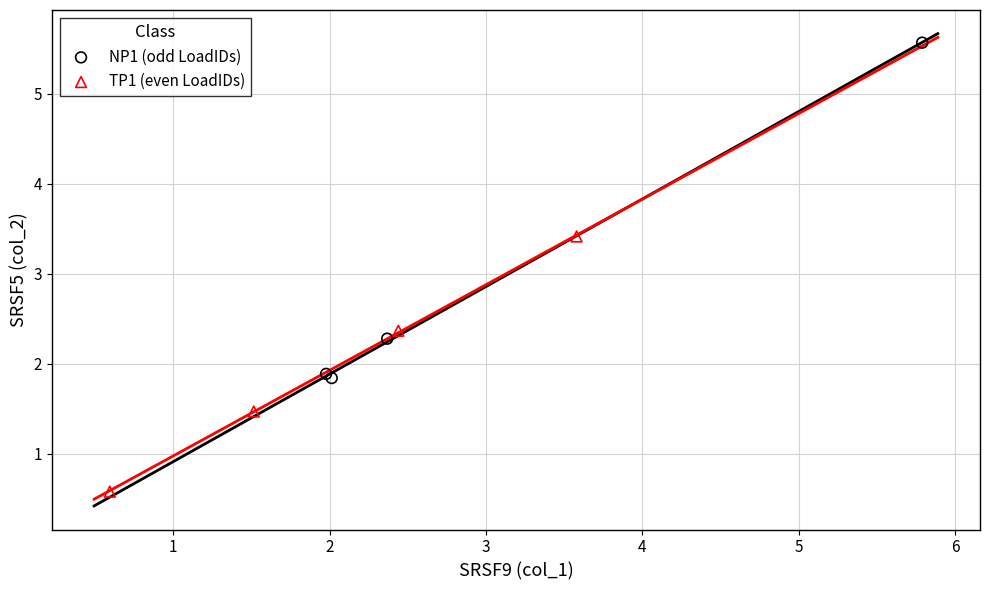

Which series has the largest Y range (max minus min)?

NP1 (odd LoadIDs)